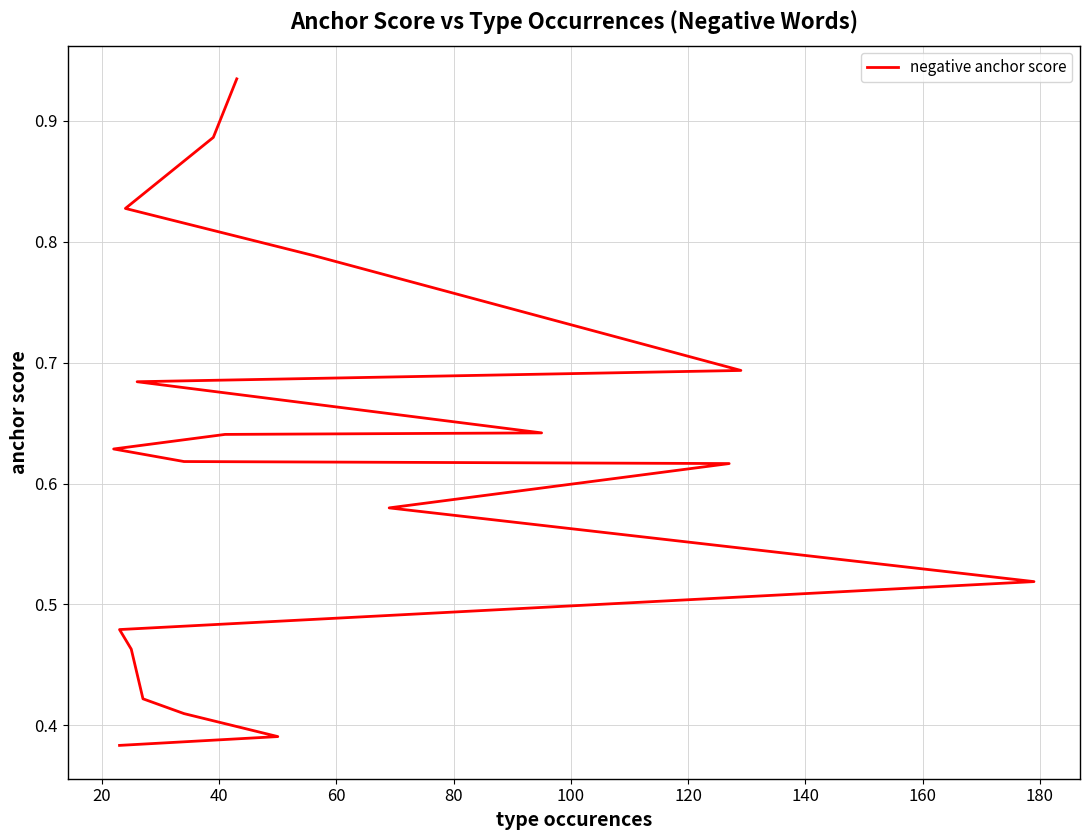

Reading right to left, what are all the values shown in this chart?

0.4	0.4	0.4	0.4	0.5	0.5	0.5	0.6	0.6	0.6	0.6	0.6	0.6	0.6	0.7	0.7	0.8	0.8	0.9	0.9